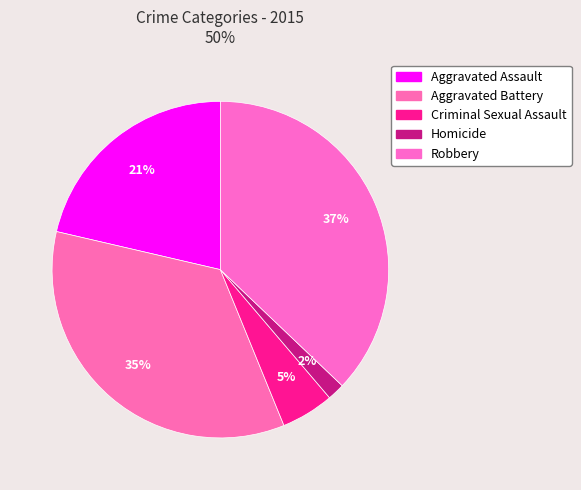

How many slices are in this pie chart?

5